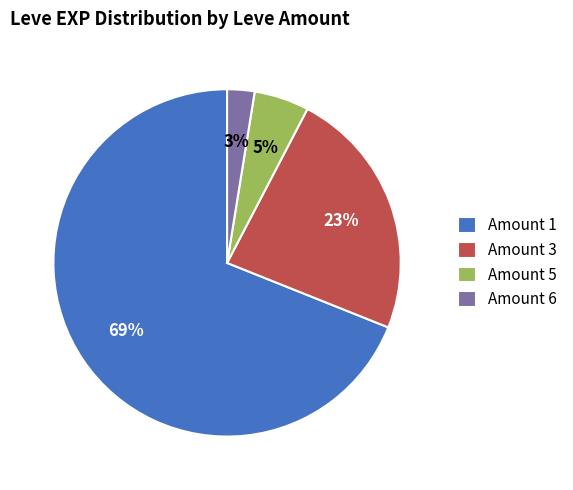

To the nearest percent, what percentage of the pie is Amount 1?

69%